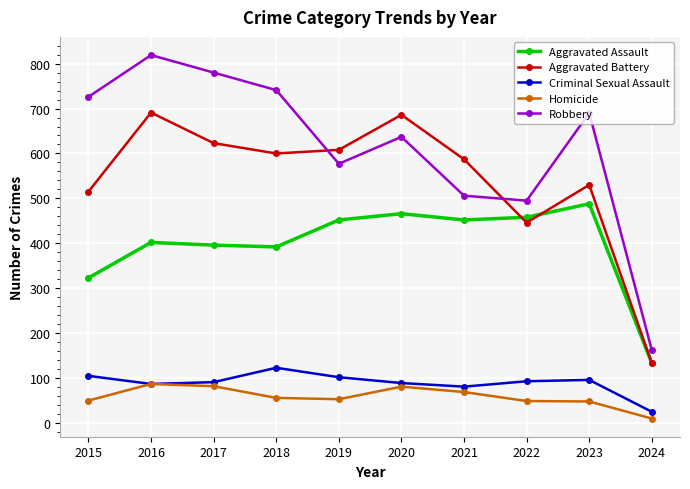

The Aggravated Battery series shows 817 at 2023. True or false?

False